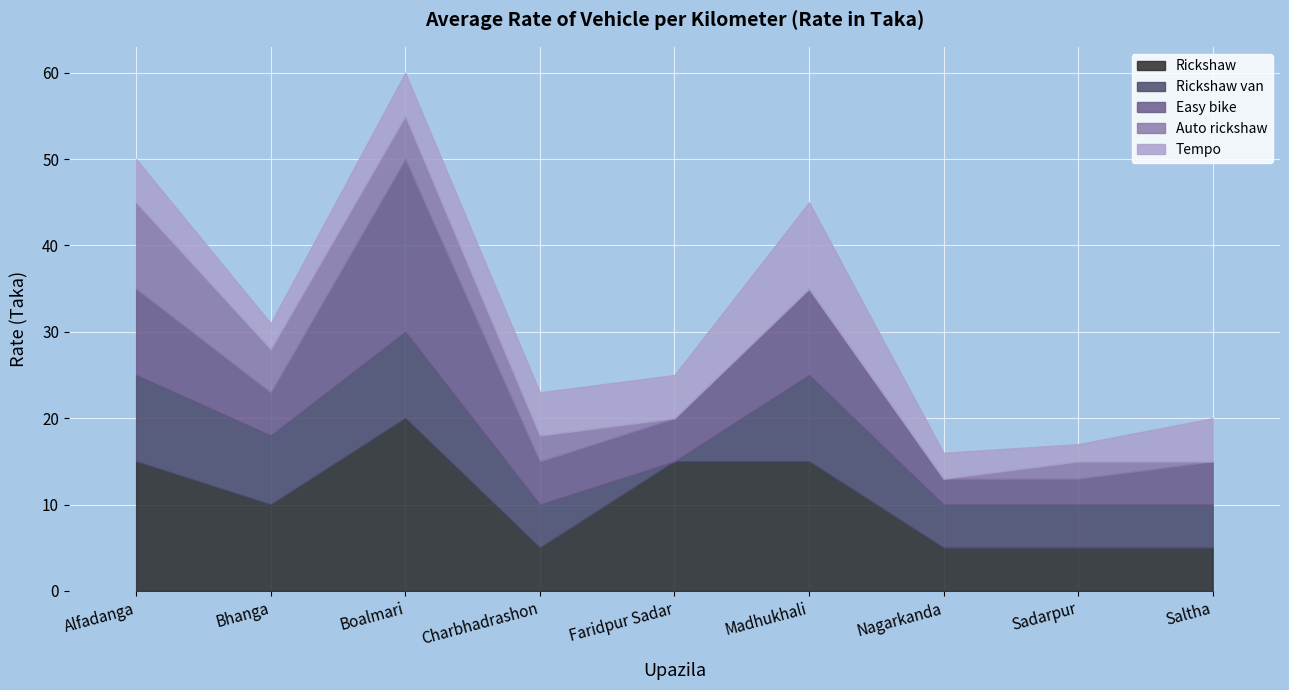

Reading left to right, what are all the values shown in this chart?

Rickshaw: Alfadanga=15	Bhanga=10	Boalmari=20	Charbhadrashon=5	Faridpur Sadar=15	Madhukhali=15	Nagarkanda=5	Sadarpur=5	Saltha=5
Rickshaw van: Alfadanga=10	Bhanga=8	Boalmari=10	Charbhadrashon=5	Faridpur Sadar=0	Madhukhali=10	Nagarkanda=5	Sadarpur=5	Saltha=5
Easy bike: Alfadanga=10	Bhanga=5	Boalmari=20	Charbhadrashon=5	Faridpur Sadar=5	Madhukhali=10	Nagarkanda=3	Sadarpur=3	Saltha=5
Auto rickshaw: Alfadanga=10	Bhanga=5	Boalmari=5	Charbhadrashon=3	Faridpur Sadar=0	Madhukhali=0	Nagarkanda=0	Sadarpur=2	Saltha=0
Tempo: Alfadanga=5	Bhanga=3	Boalmari=5	Charbhadrashon=5	Faridpur Sadar=5	Madhukhali=10	Nagarkanda=3	Sadarpur=2	Saltha=5